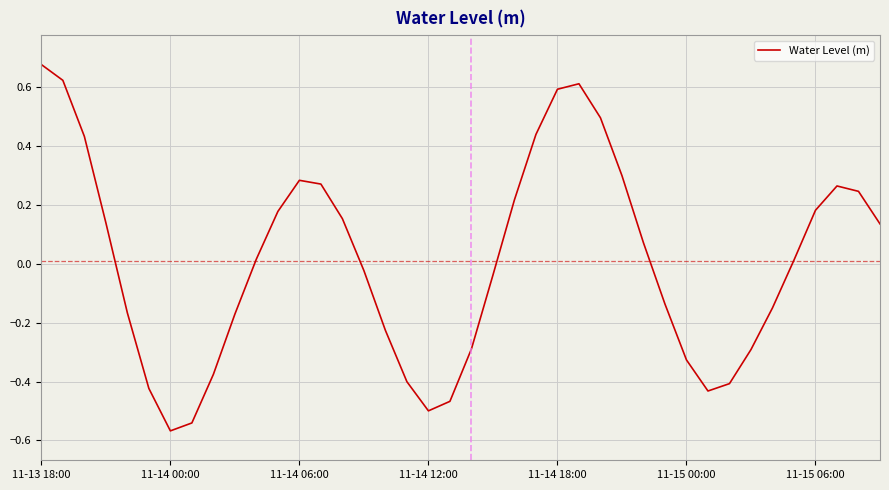

What is the difference between the maximum and minimum values?

1.2